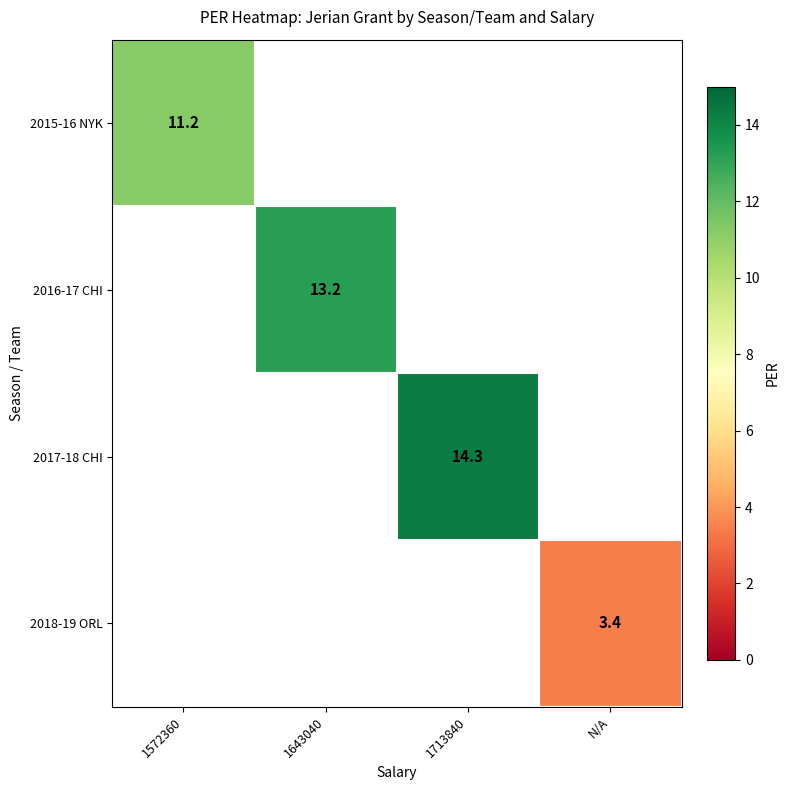

True or false: 2016-17 CHI has a value of 13.2 at 1643040.

True